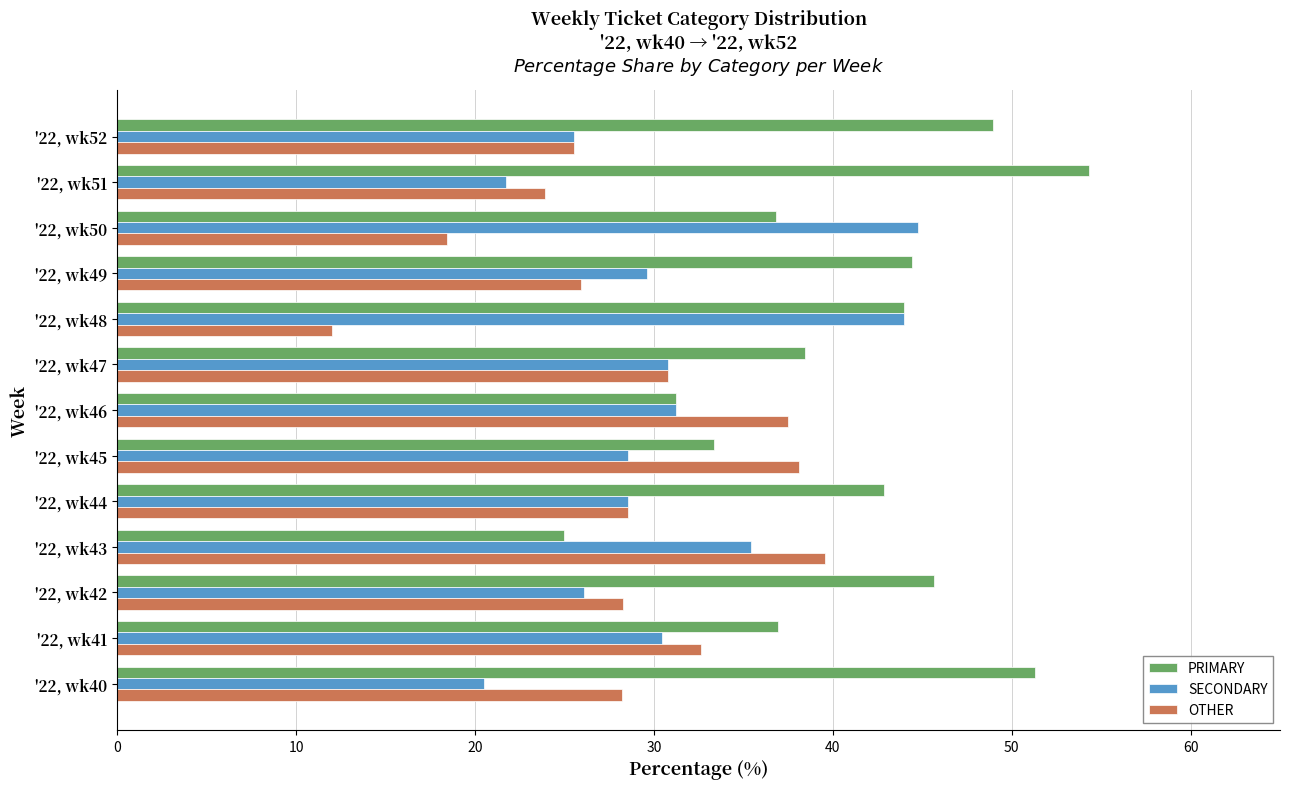

Which series has the largest total across all categories?

PRIMARY